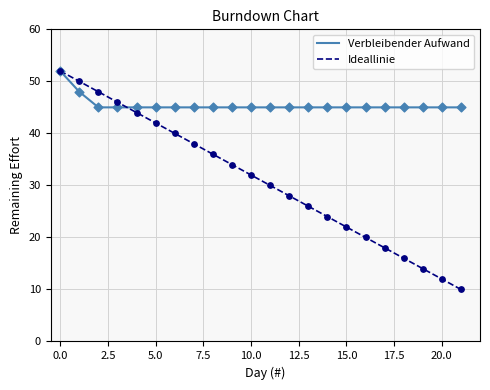

Which series has the largest total across all categories?

Verbleibender Aufwand